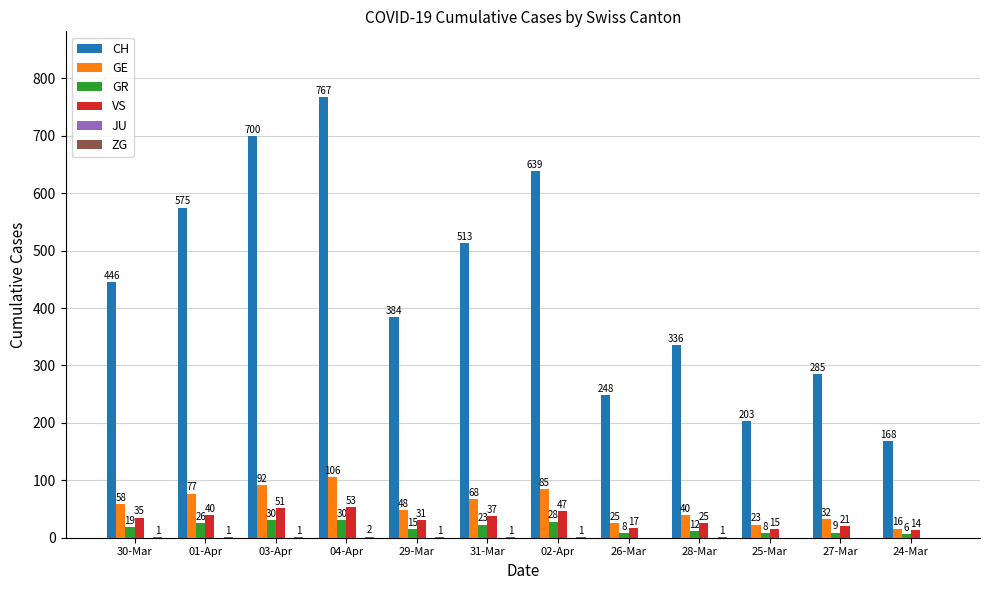

What is the sum of all VS values?

386